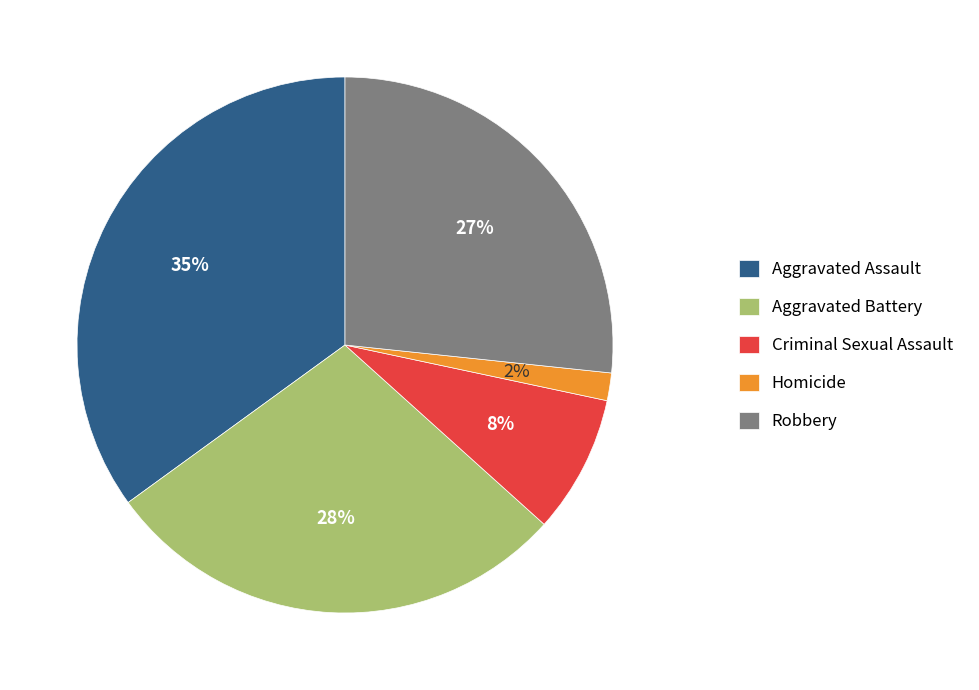

Which has a higher value, Homicide or Aggravated Assault?

Aggravated Assault